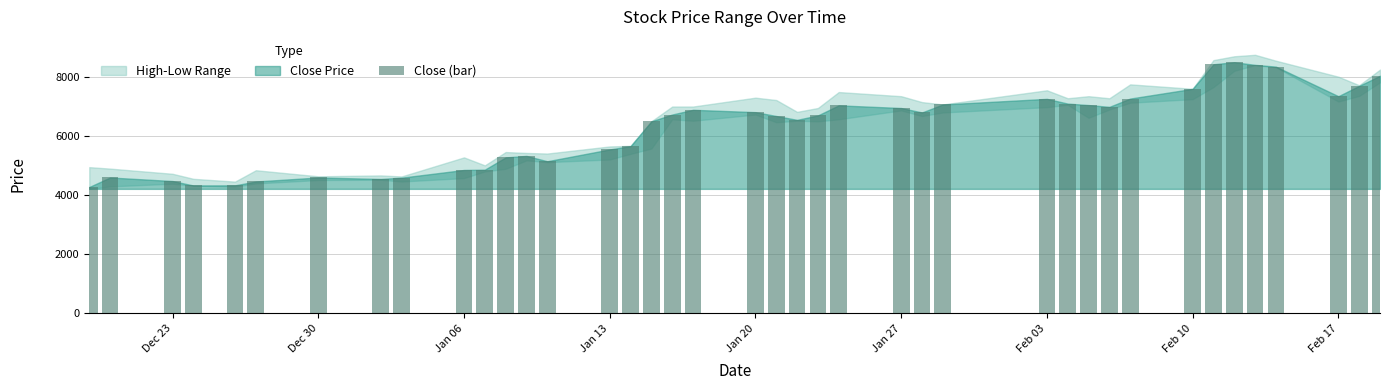

What is the minimum value shown in the chart?

4280